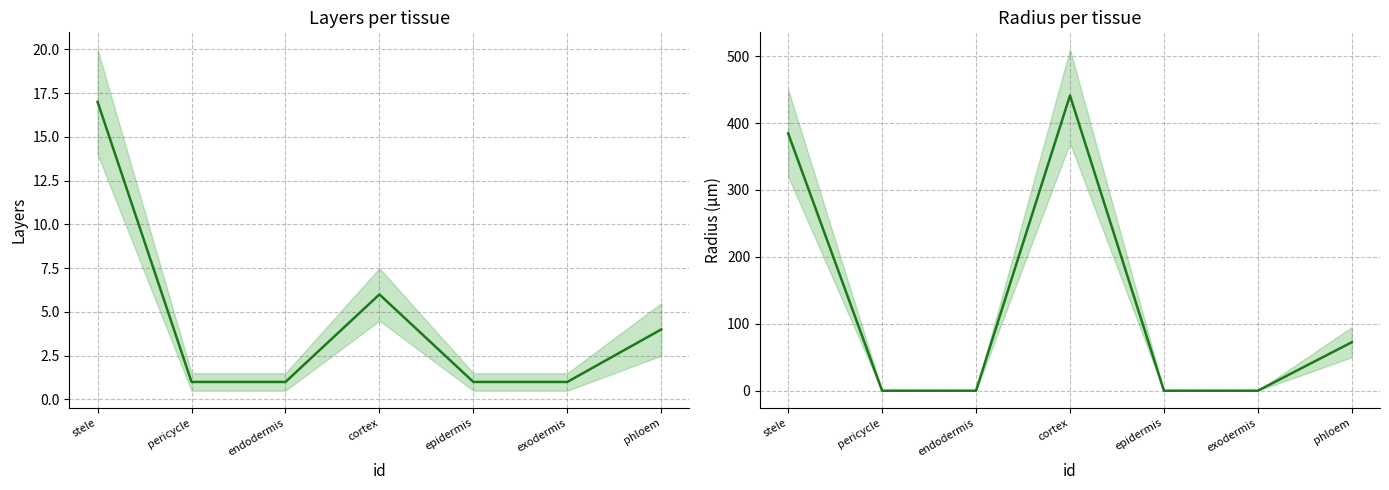

Does the chart display data point markers on the line(s)?

No